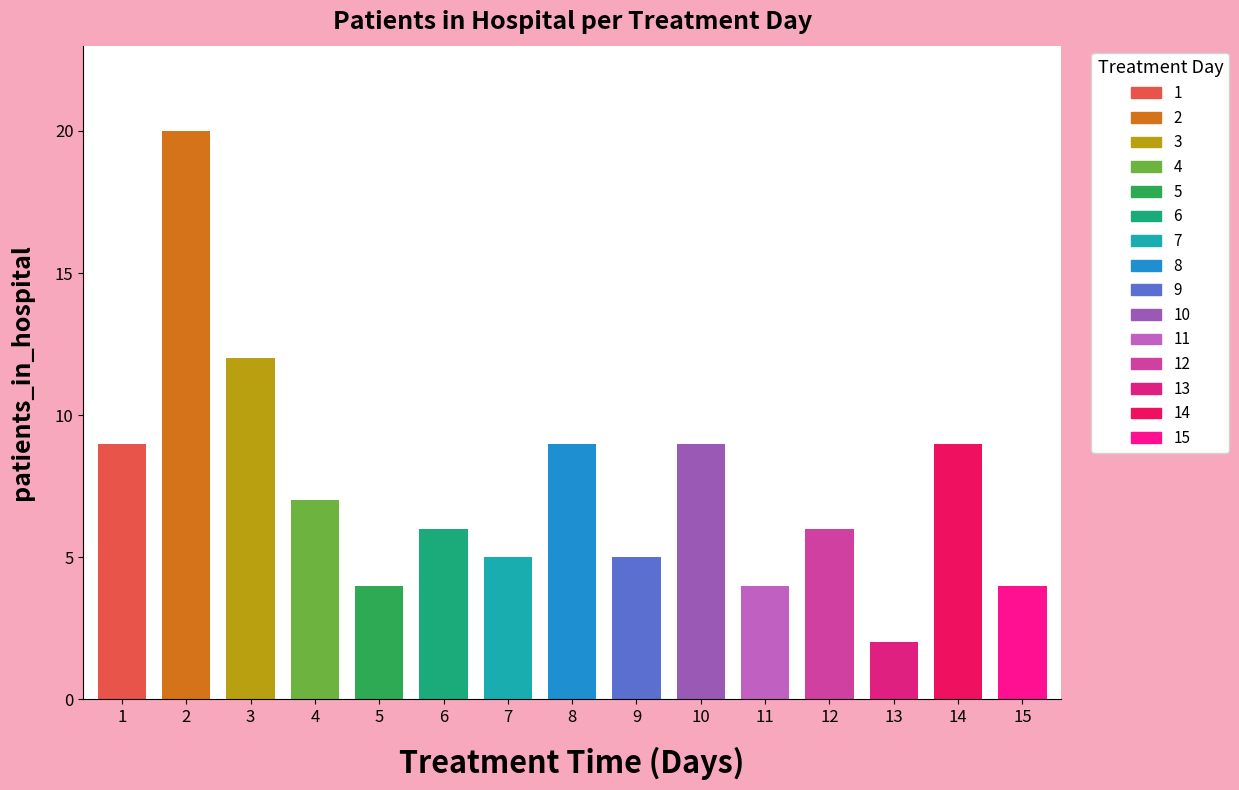

List the labels in order of value, largest first.

2, 3, 1, 8, 10, 14, 4, 6, 12, 7, 9, 5, 11, 15, 13